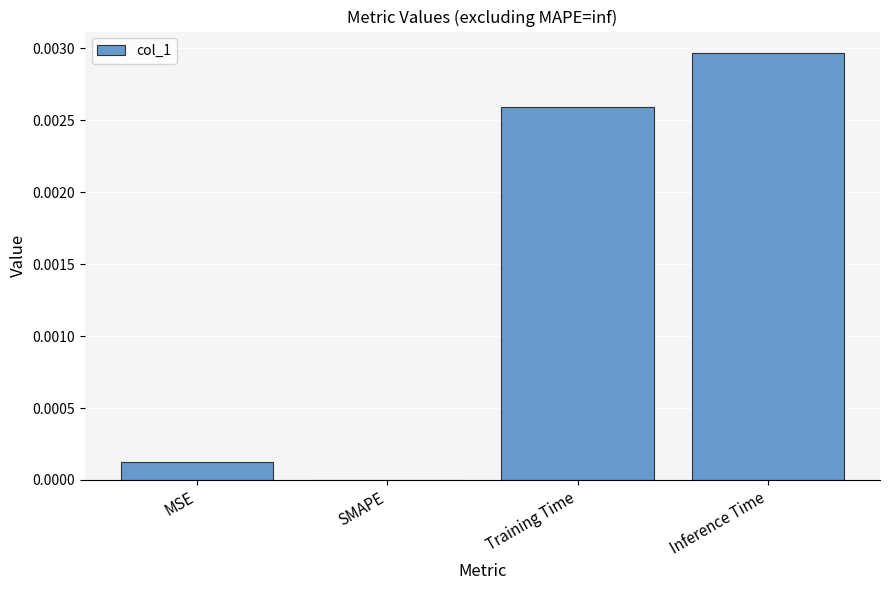

At which category does the chart reach its peak across all series?

Inference Time